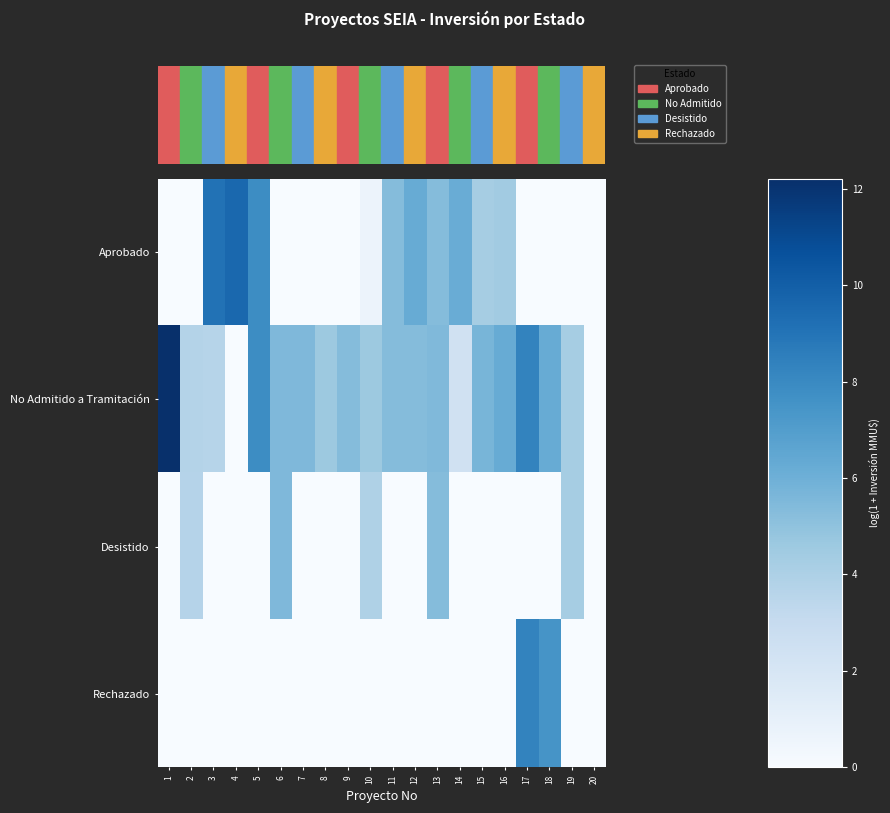

List the series in order of their peak value, lowest first.

Desistido, Rechazado, Aprobado, No Admitido a Tramitación